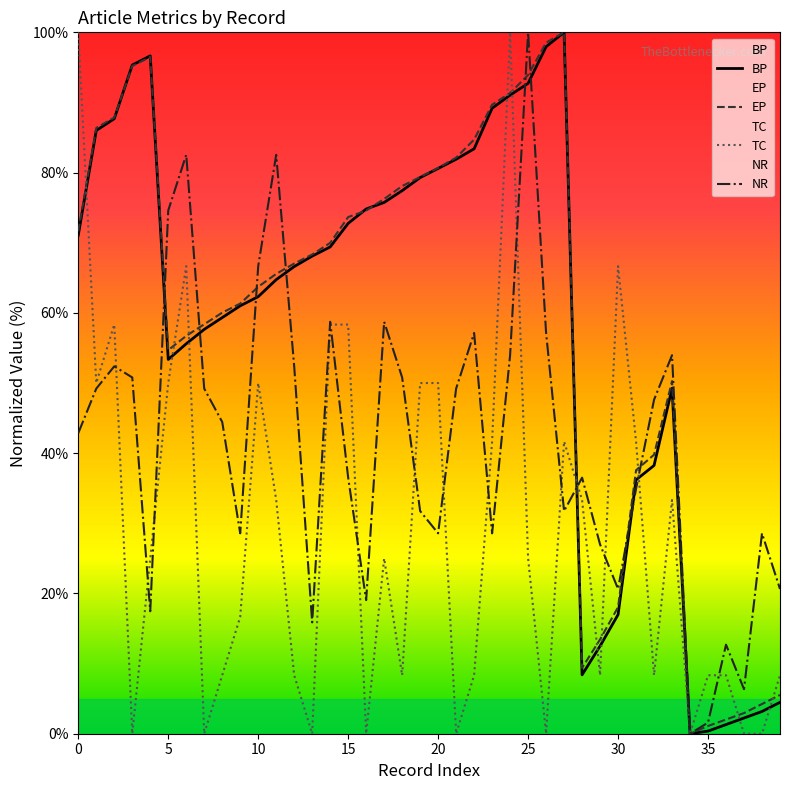

At which label does NR reach its peak?

25